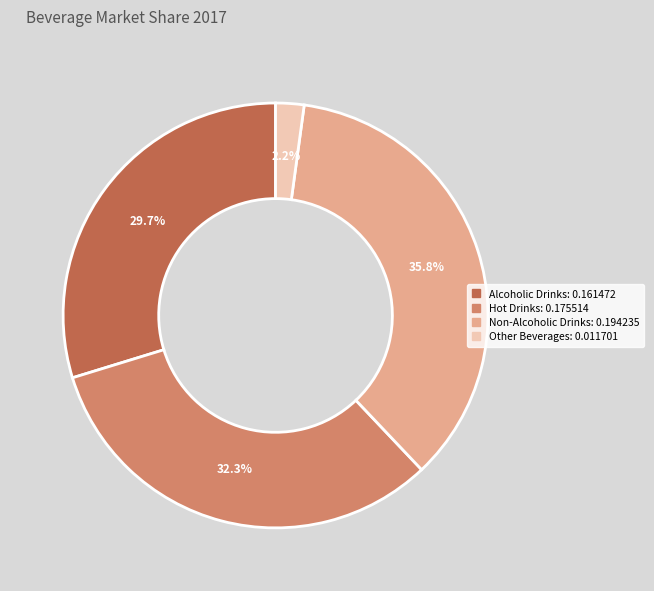

Count the number of slices in the pie.

4